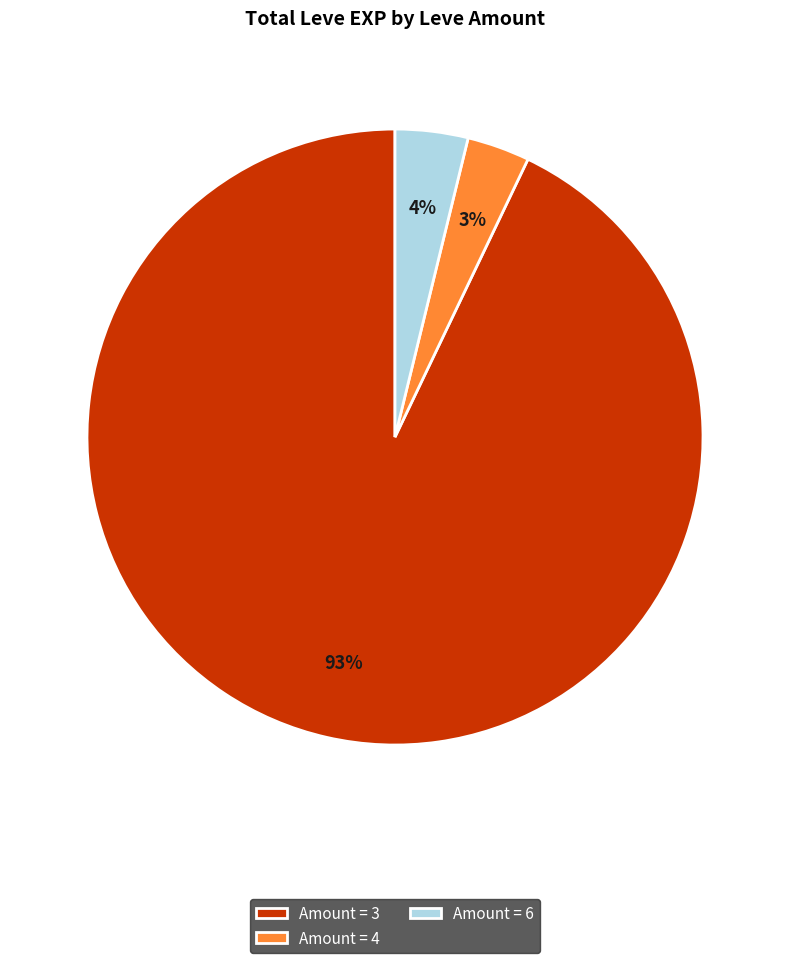

Do Amount = 6 and Amount = 3 together represent more than half of the pie?

Yes